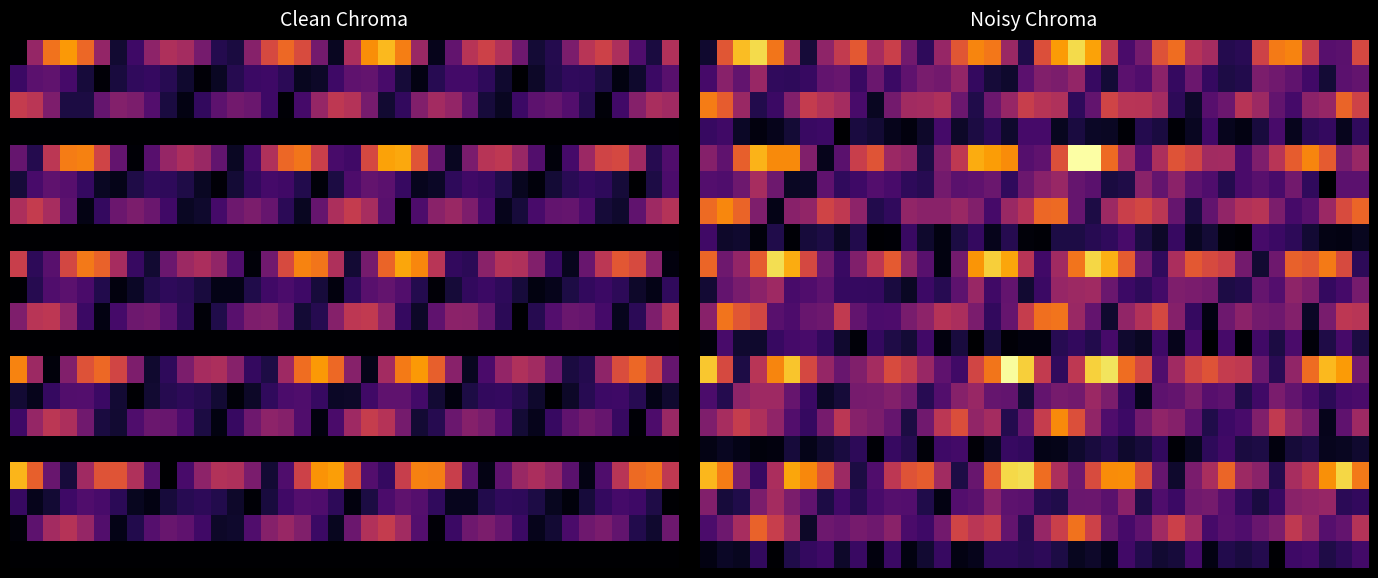

What is the difference between the highest and lowest values at 25?

13.2